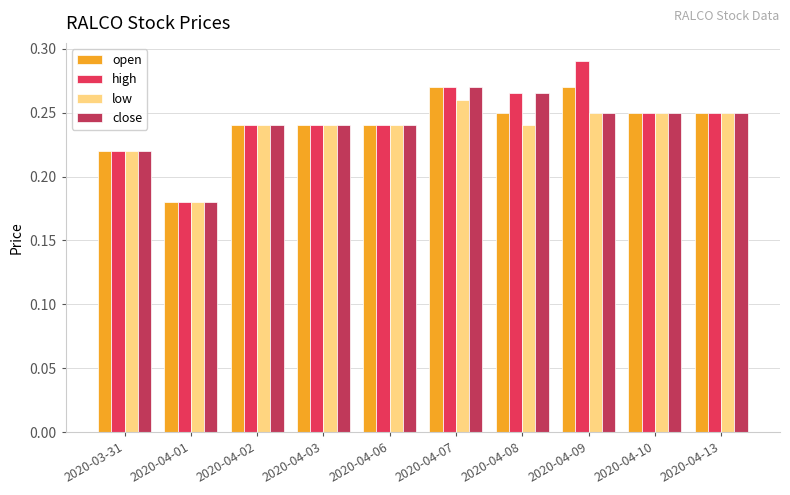

At which category does the chart reach its minimum across all series?

2020-04-01